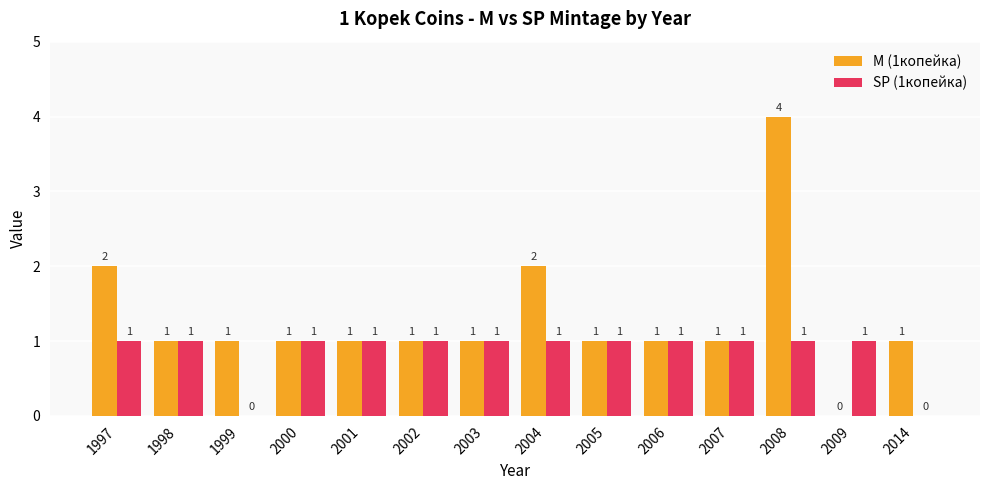

Count the number of data series in this chart.

2